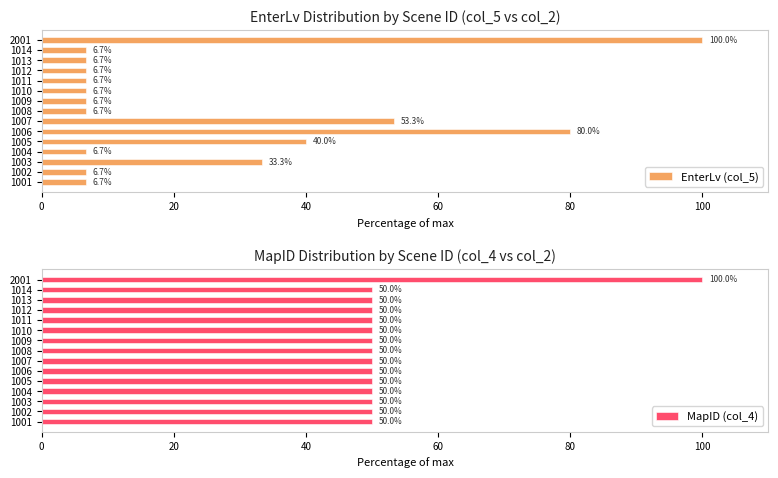

Count the number of categories in the chart.

15